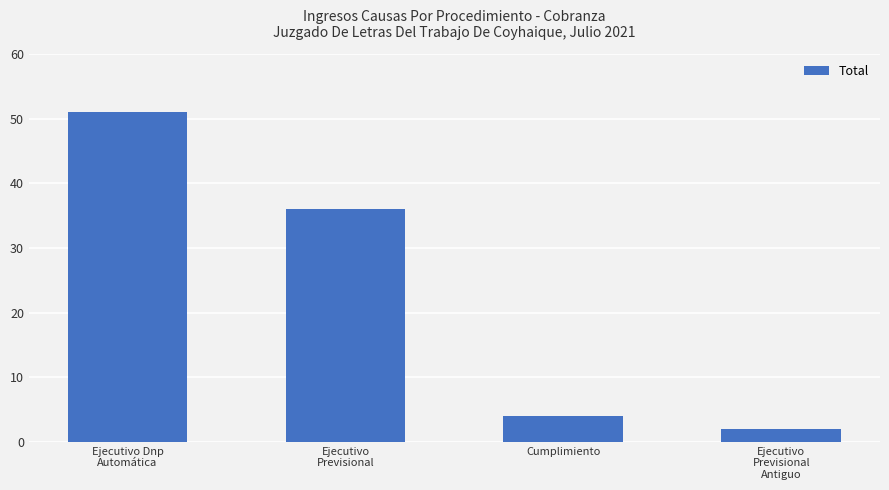

How many data points does each series have?

4